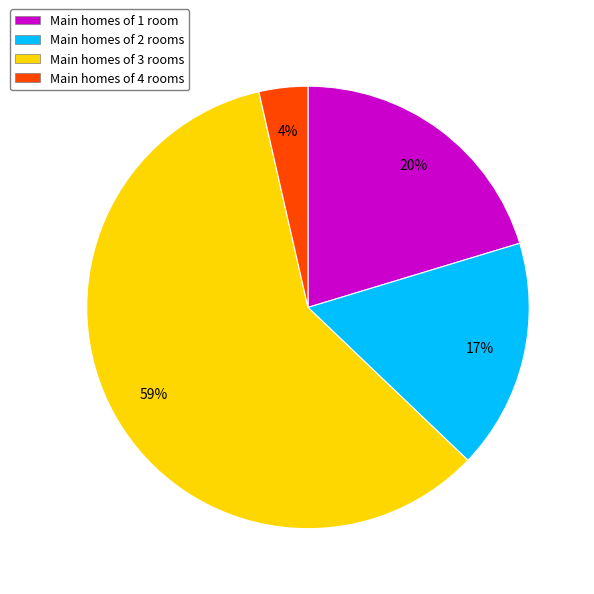

What is the smallest slice in the pie chart?

Main homes of 4 rooms